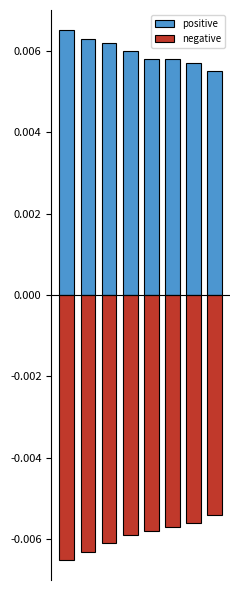

Which series has the widest spread of values?

negative